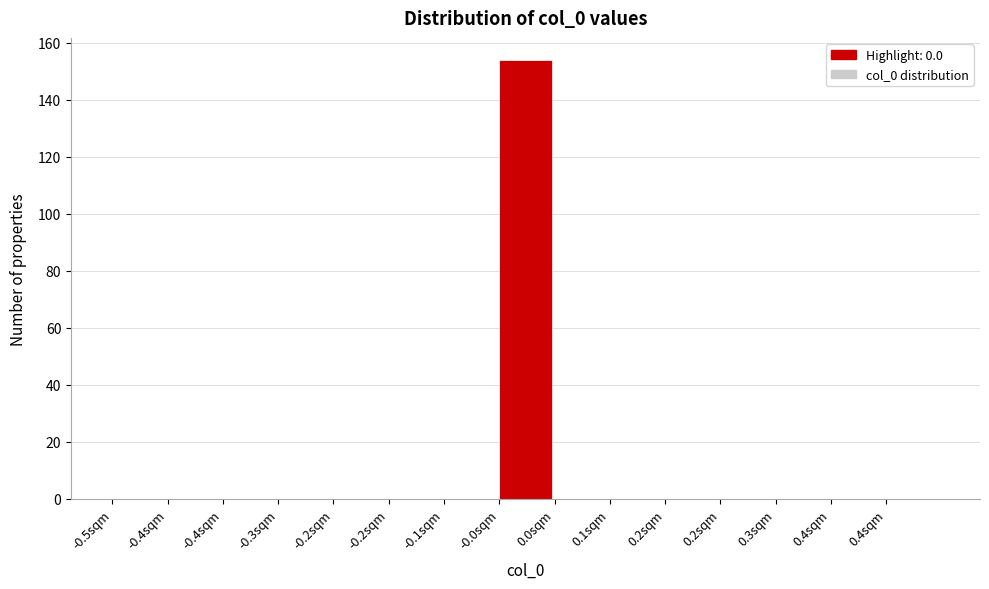

How many data points does each series have?

15